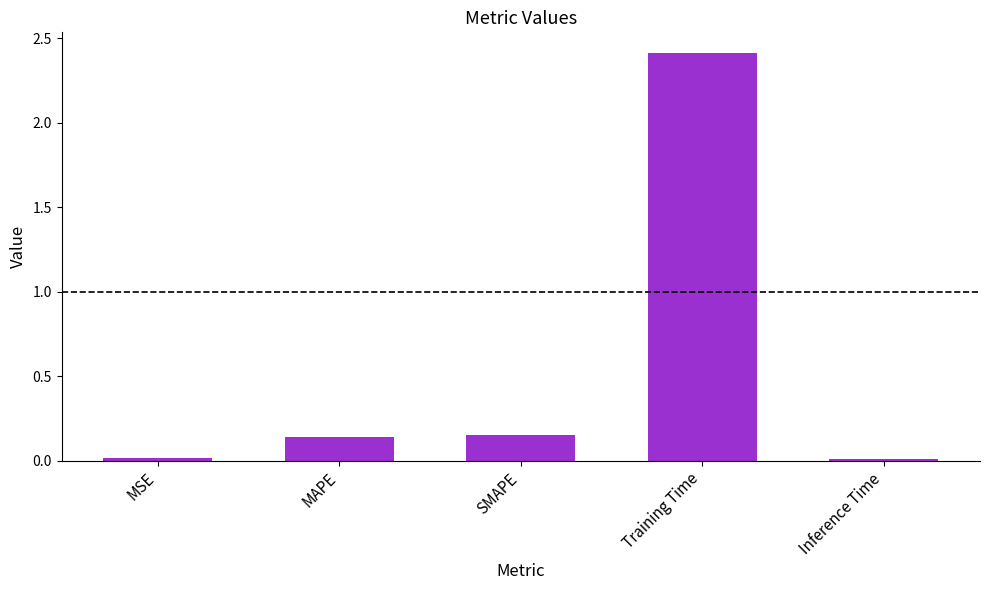

What is the average value?

0.5